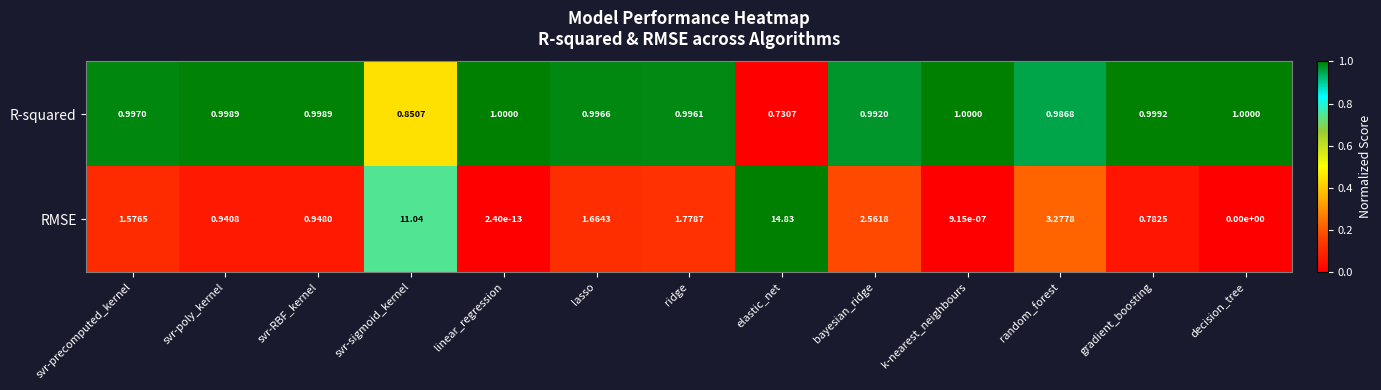

Rank the series by their maximum value, from highest to lowest.

RMSE, R-squared